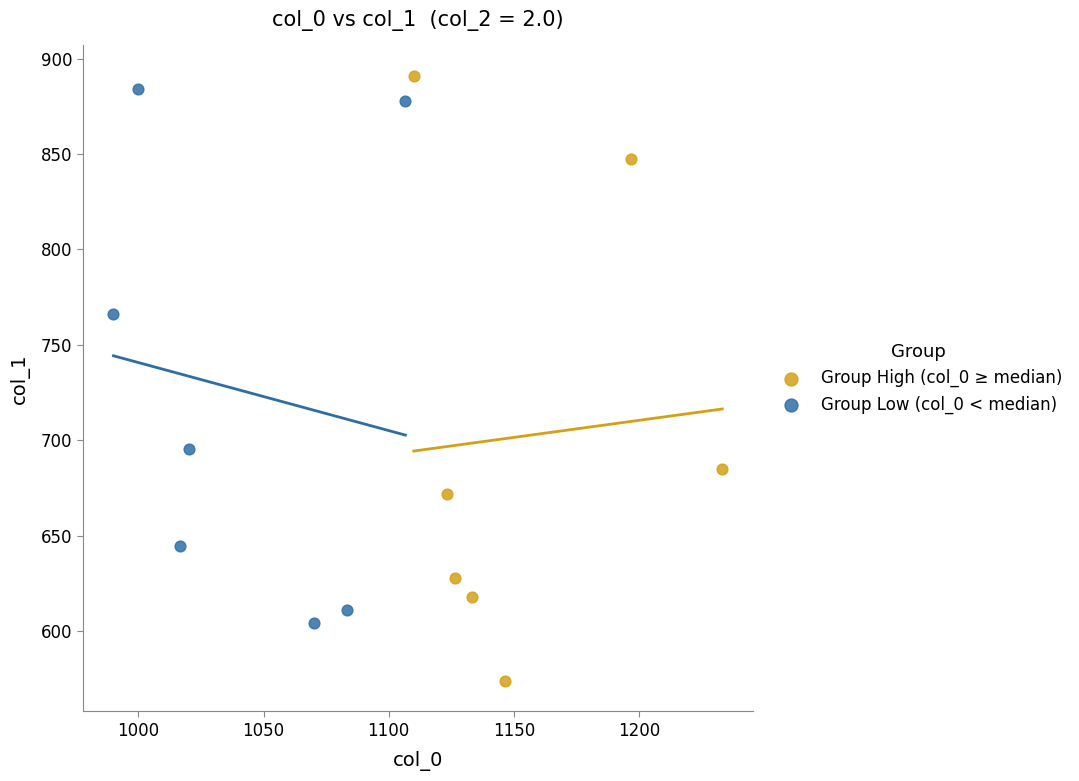

Which series reaches the maximum Y coordinate?

Group High (col_0 ≥ median)